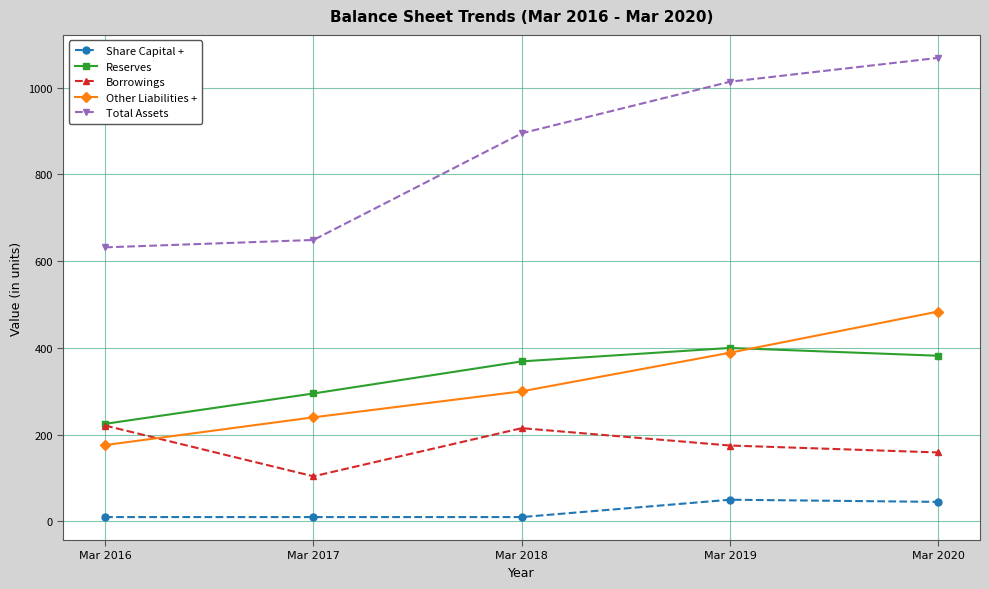

Reading left to right, list all the values displayed in this chart.

Share Capital +: 10	10	10	50	45
Reserves: 225	295	369	400	382
Borrowings: 221	104	215	175	159
Other Liabilities +: 176	240	300	389	484
Total Assets: 632	649	895	1014	1069